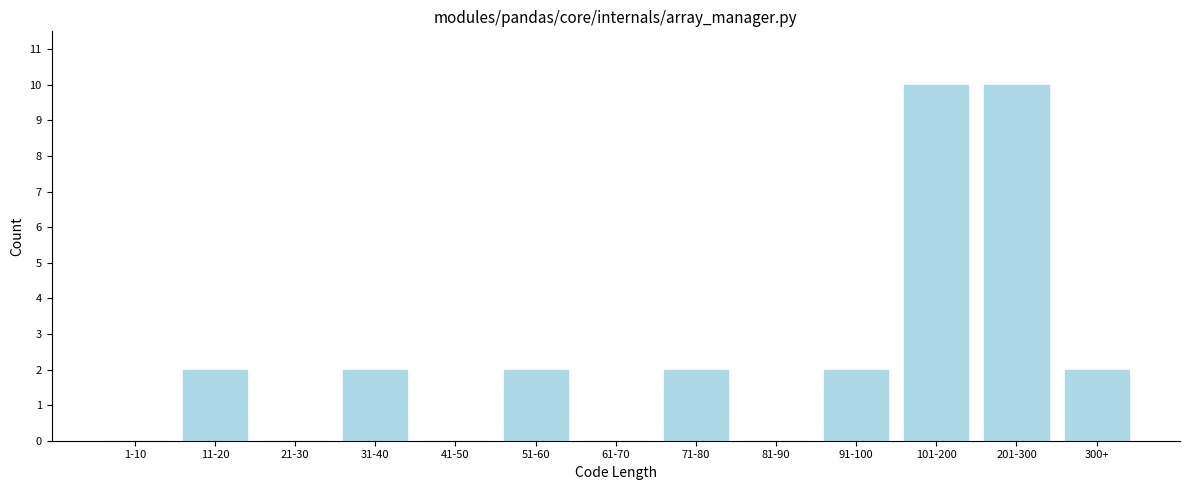

Reading right to left, extract all data points from this chart.

300+=2	201-300=10	101-200=10	91-100=2	81-90=0	71-80=2	61-70=0	51-60=2	41-50=0	31-40=2	21-30=0	11-20=2	1-10=0